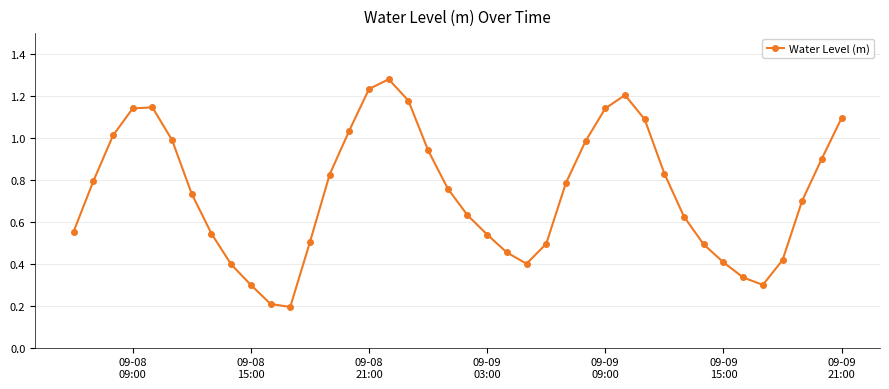

Does the chart have visible grid lines?

Yes